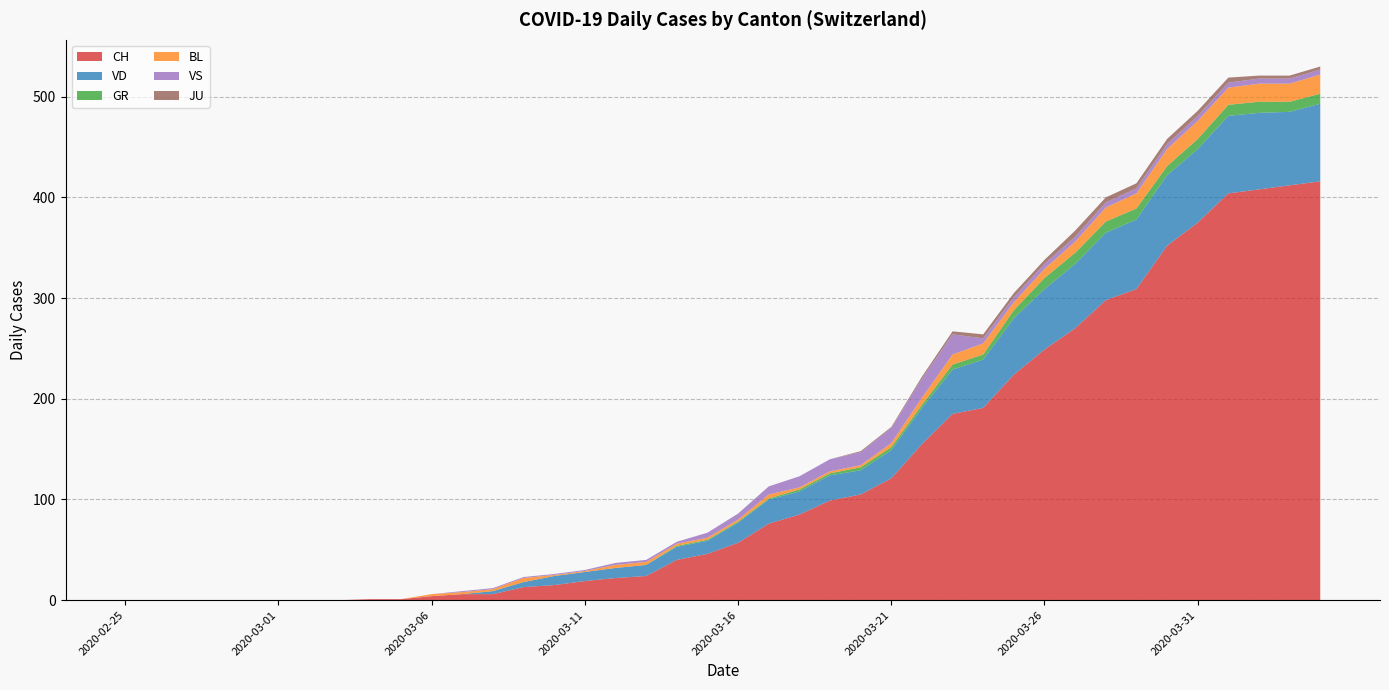

Between 2020-03-01 and 2020-03-21, which series saw the biggest shift?

CH